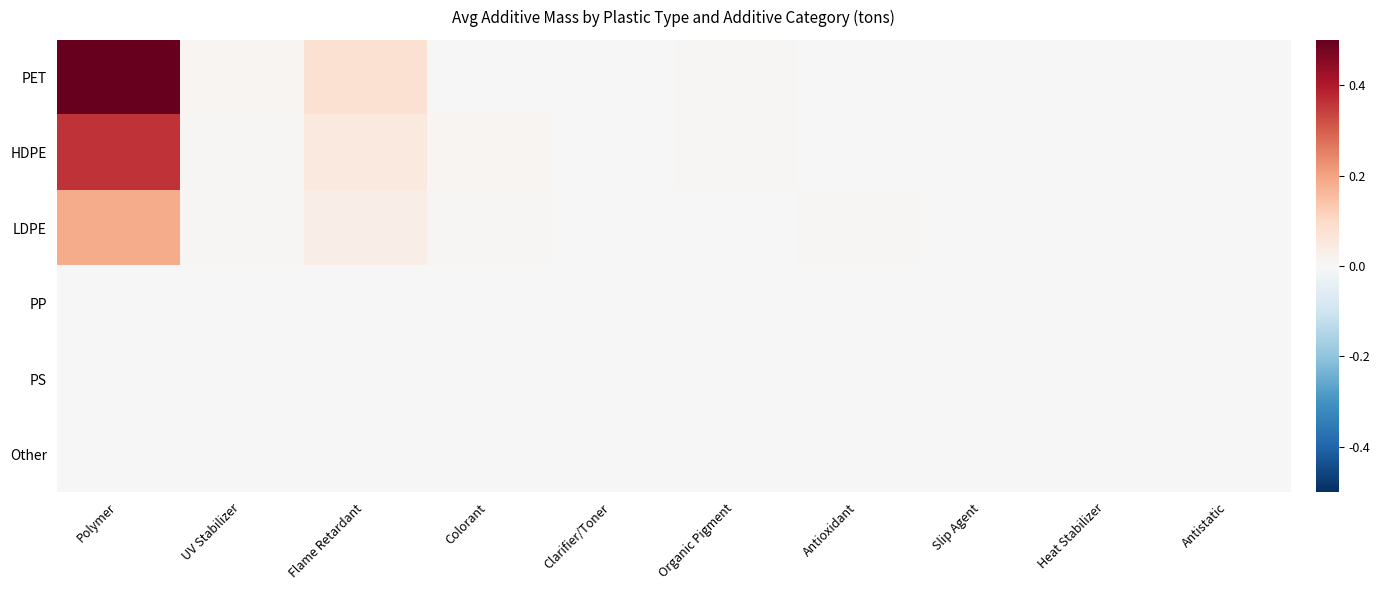

At which category is the sum across all series the highest?

Polymer